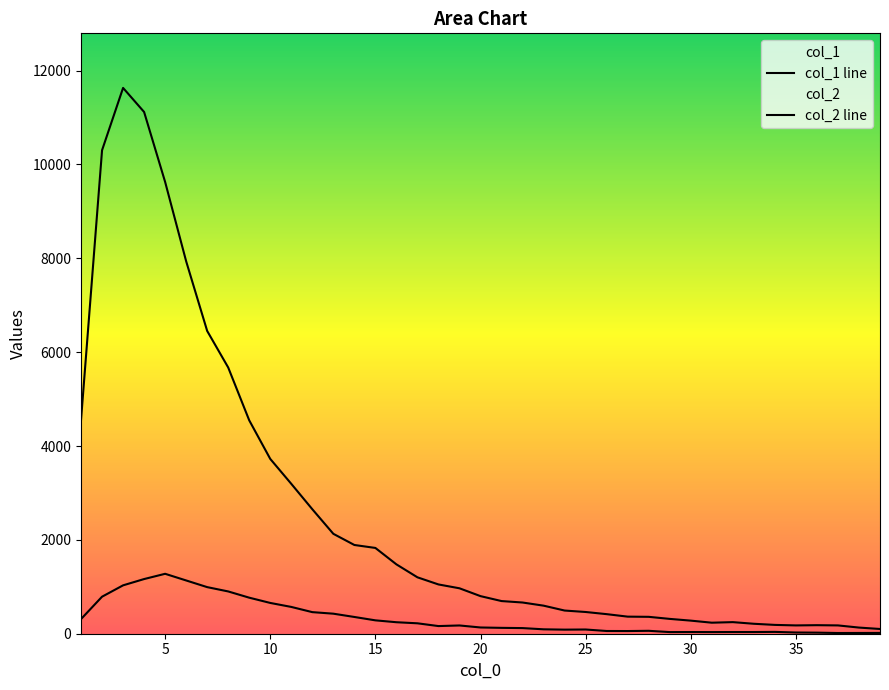

How many lines are shown in the chart?

2